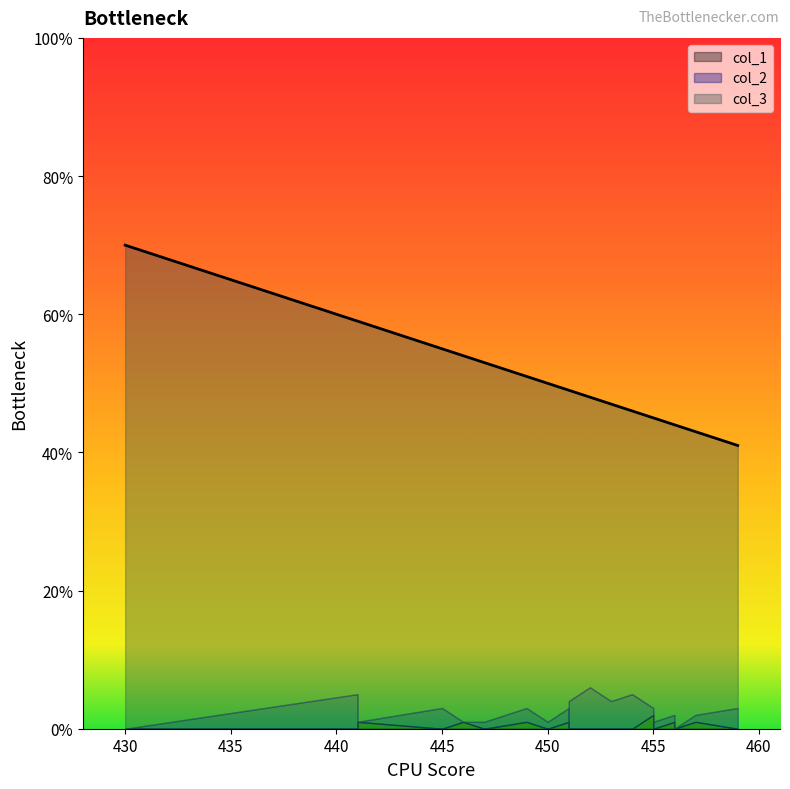

How many lines are shown in the chart?

3